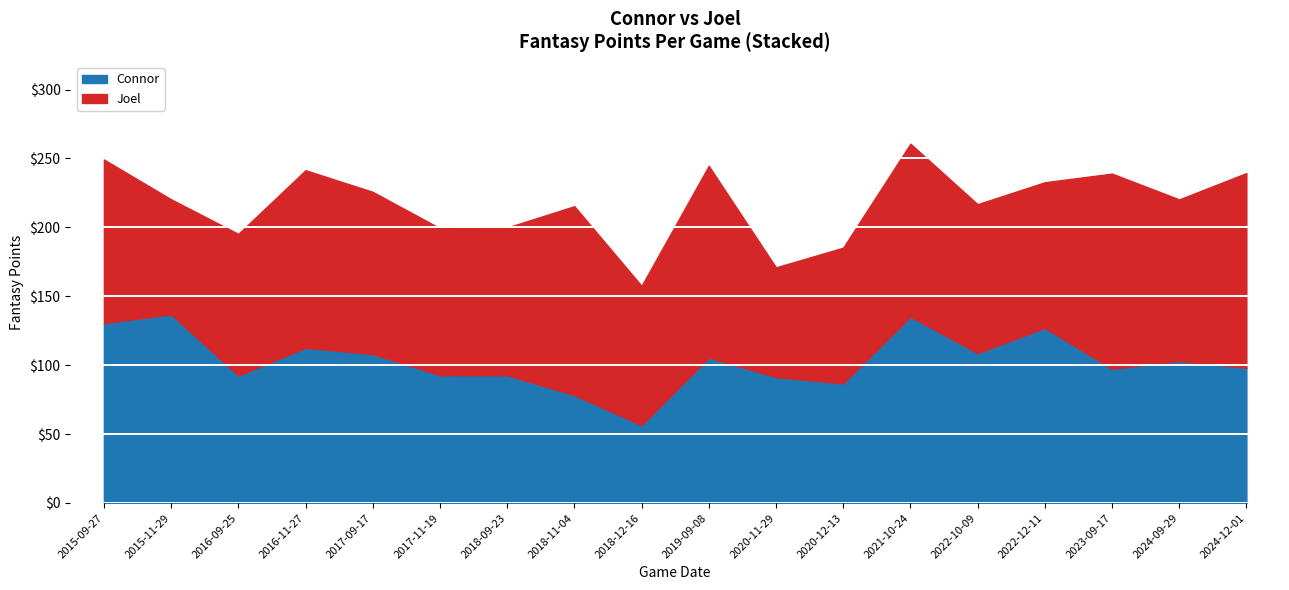

True or false: Joel has more than 2 points higher than both neighbors.

True